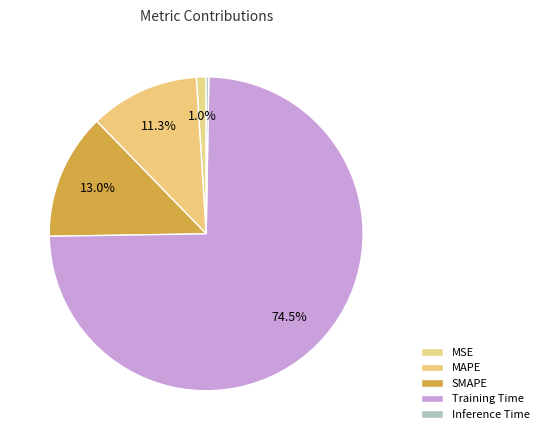

What percentage do Inference Time and SMAPE together represent?

13.2%